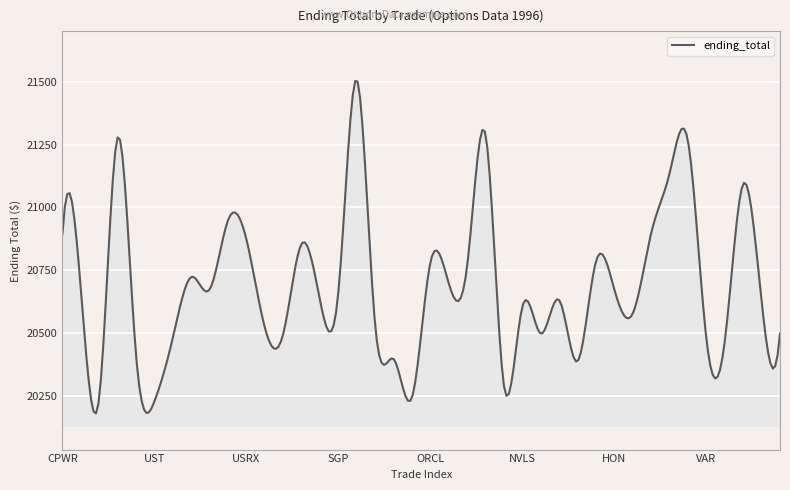

What is the difference between the maximum and minimum values?

1323.0